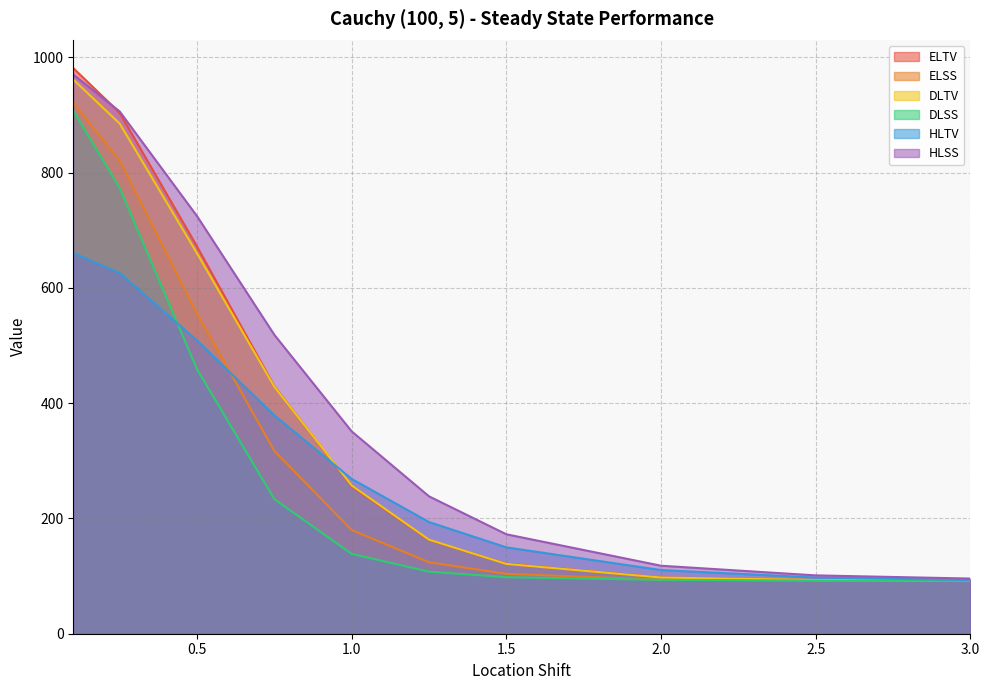

What is the label of the 1st point from the right?

3.0